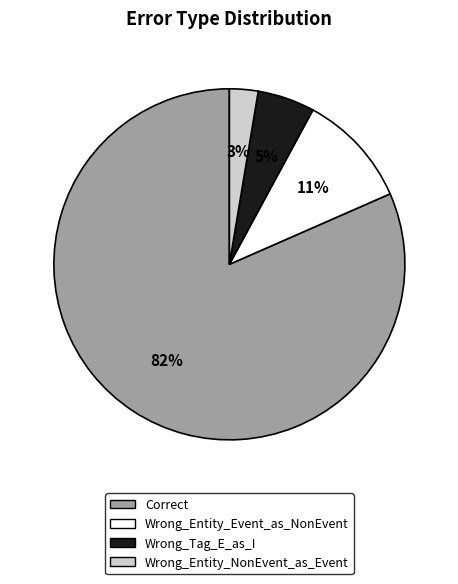

To the nearest percent, what is the combined percentage of Wrong_Entity_Event_as_NonEvent and Wrong_Tag_E_as_I?

16%